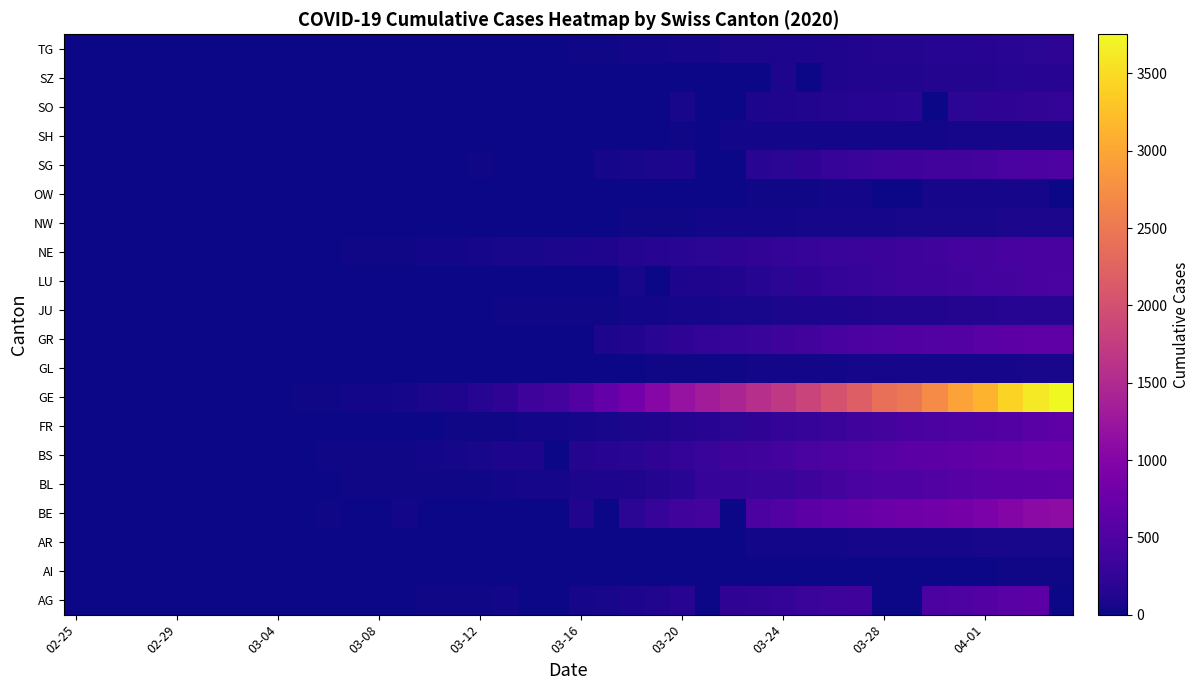

List the series in order of their peak value, lowest first.

AI, SH, OW, GL, AR, NW, JU, SZ, TG, SO, NE, LU, SG, AG, FR, BL, GR, BS, BE, GE